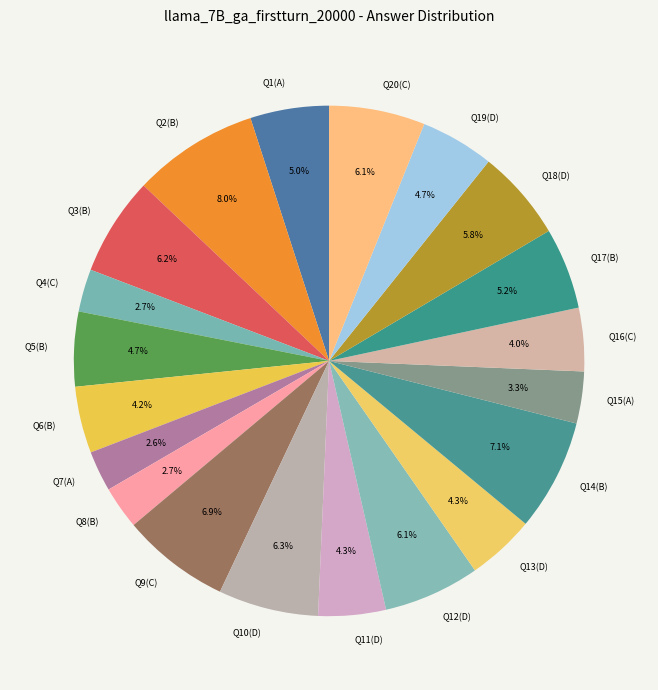

What percentage is NOT represented by Q9(C)?

93.1%